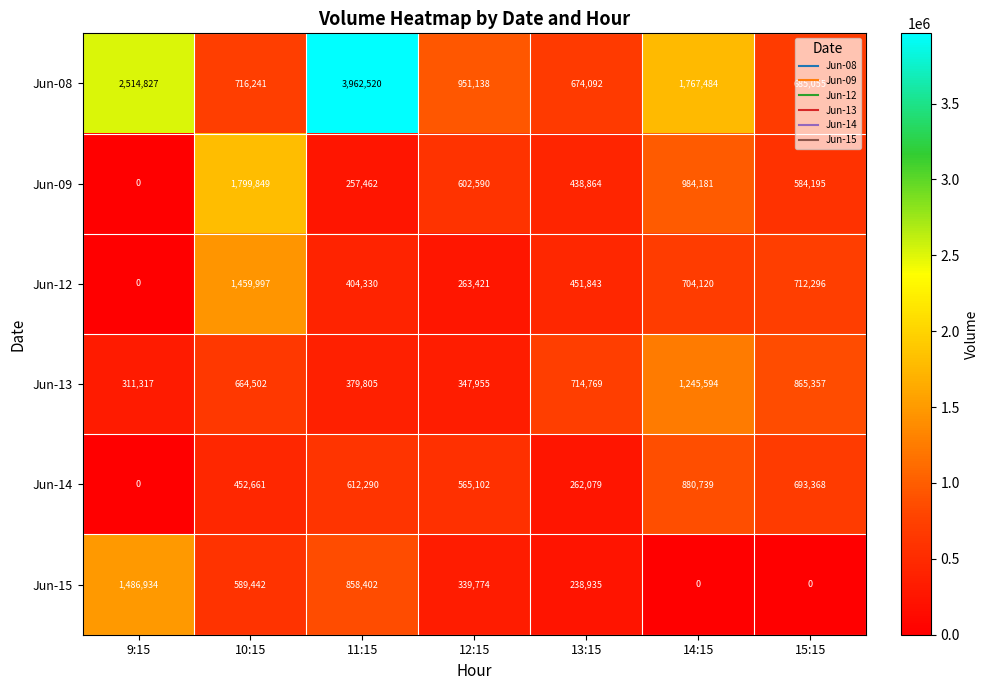

Which series has the largest range (max minus min)?

Jun-08